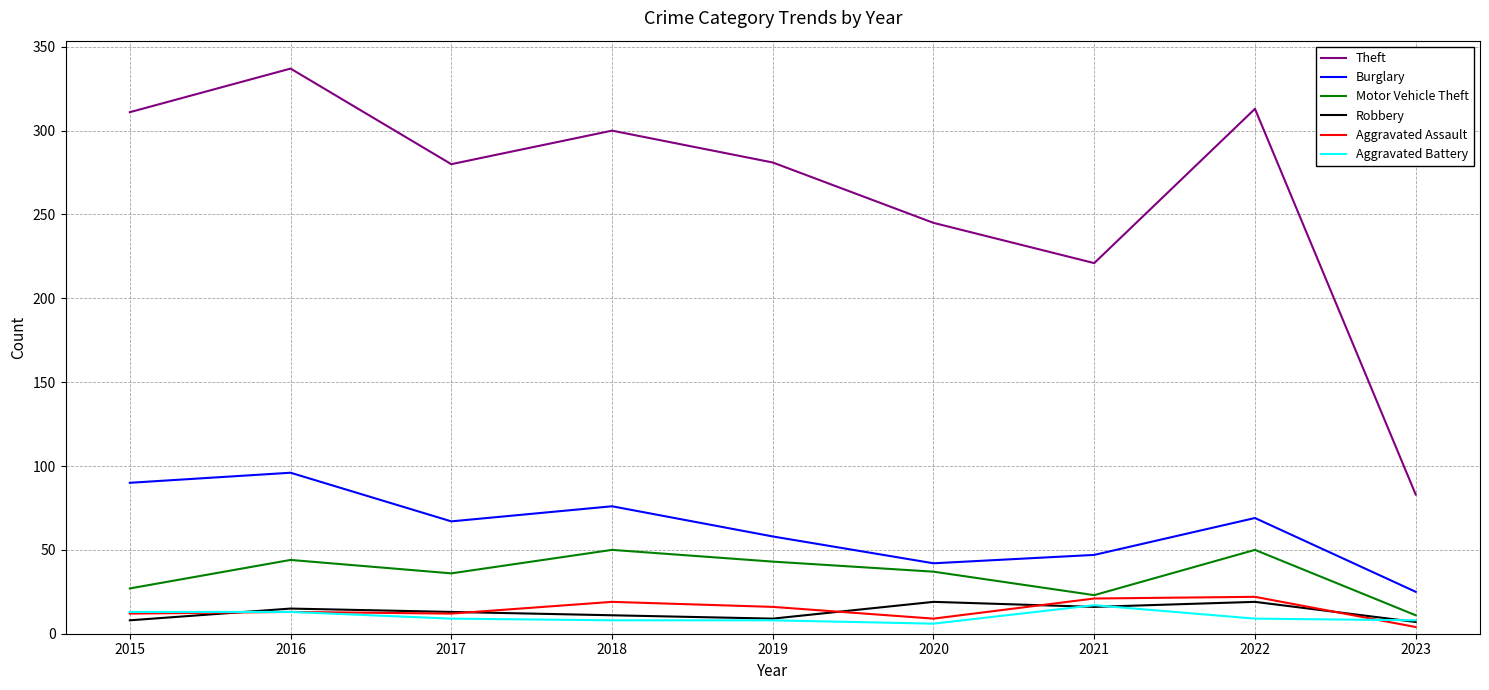

Which category has the highest value across all series?

2016